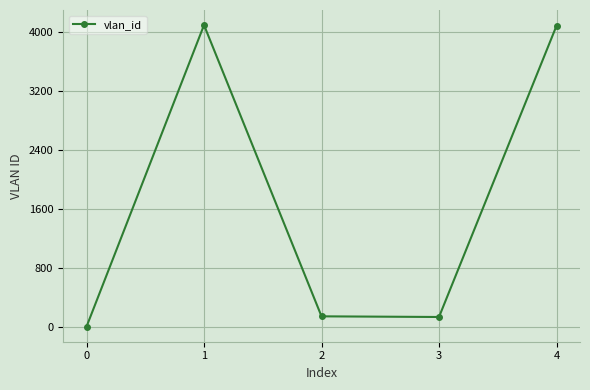

What is the sum of all values?

8454